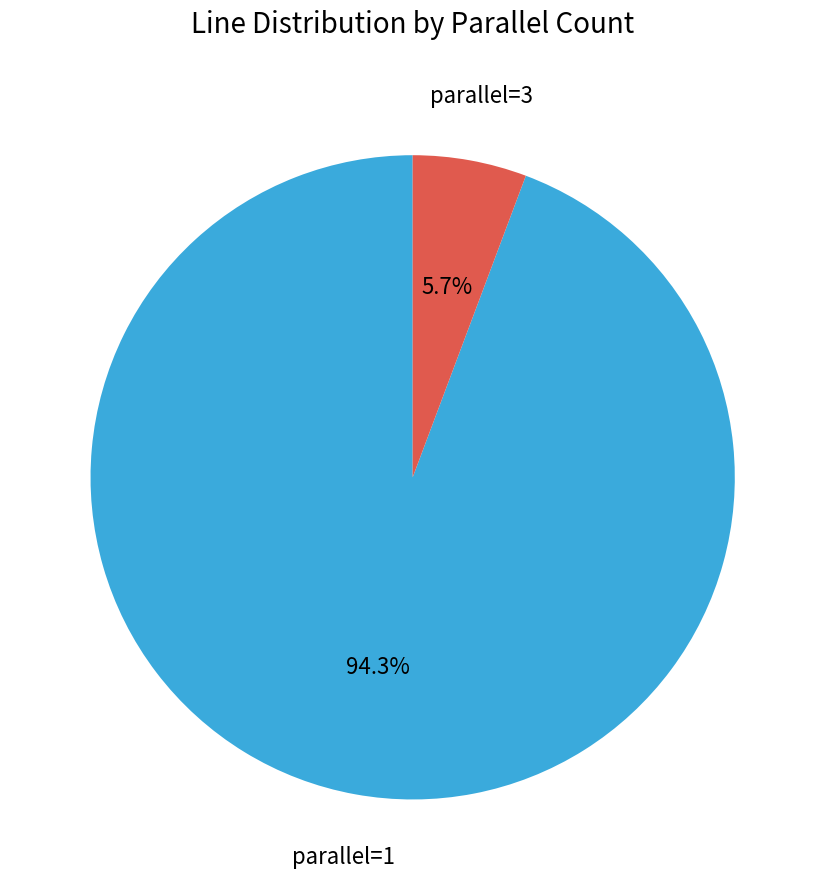

How much of the chart is everything except parallel=1?

5.7%